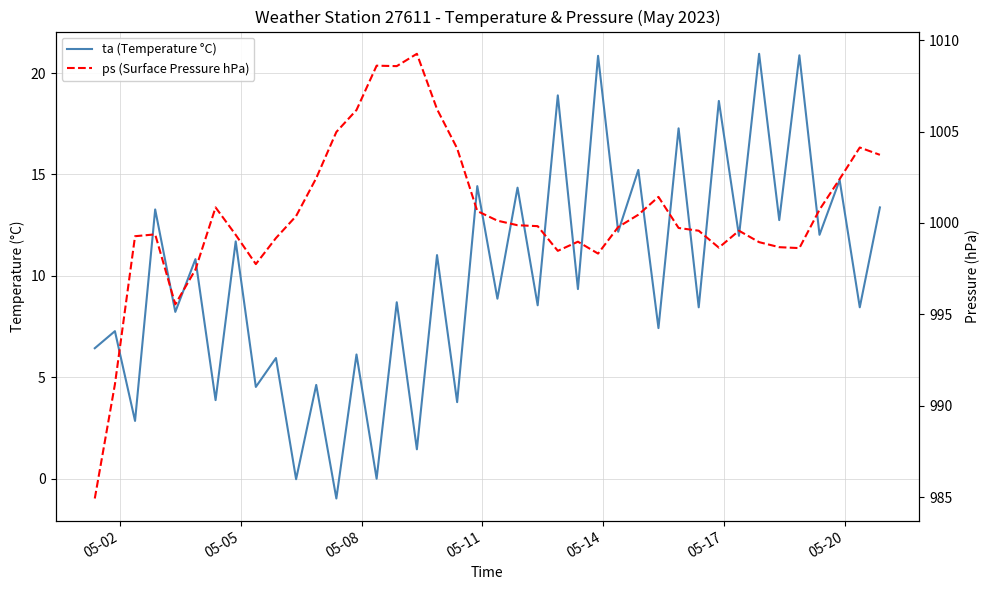

What is the difference between the maximum and minimum values in the ps (Surface Pressure hPa) series?

24.3